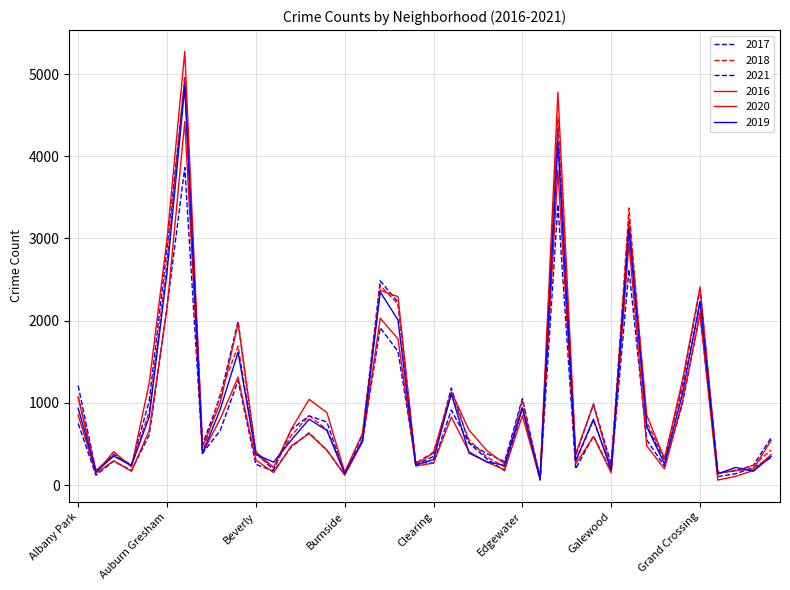

Reading right to left, extract all data points from this chart.

2017: 575	240	169	152	2379	1230	304	720	3155	254	985	354	4342	85	1051	286	382	513	1180	348	244	2224	2485	606	141	766	842	675	183	389	1993	1076	495	4922	2876	1024	244	375	169	1210
2018: 428	236	181	140	2176	1172	331	761	3371	194	786	281	4463	71	1033	221	341	547	1101	402	265	2203	2426	531	156	674	843	603	216	373	1690	1111	381	4976	2698	895	239	364	179	1080
2021: 334	212	137	103	2088	981	228	549	2622	166	595	197	3413	59	934	174	318	511	912	266	278	1626	1913	542	123	422	635	464	169	251	1271	665	388	3862	2162	608	177	290	119	749
2016: 543	195	177	140	2410	1263	319	850	3242	194	981	381	4778	102	939	259	419	668	1133	390	251	2291	2369	627	157	881	1042	682	213	405	1970	1001	464	5274	2992	1241	221	406	147	1066
2020: 370	177	105	60	2079	1013	195	477	2939	148	591	254	3831	71	844	185	279	405	826	267	231	1779	2029	524	123	425	625	477	152	305	1313	807	388	4424	2145	664	167	294	143	852
2019: 347	168	214	135	2237	1101	256	710	3114	183	801	296	4161	73	939	239	283	388	1111	310	243	2008	2349	542	138	664	800	548	278	372	1616	923	385	4845	2587	831	236	352	162	935